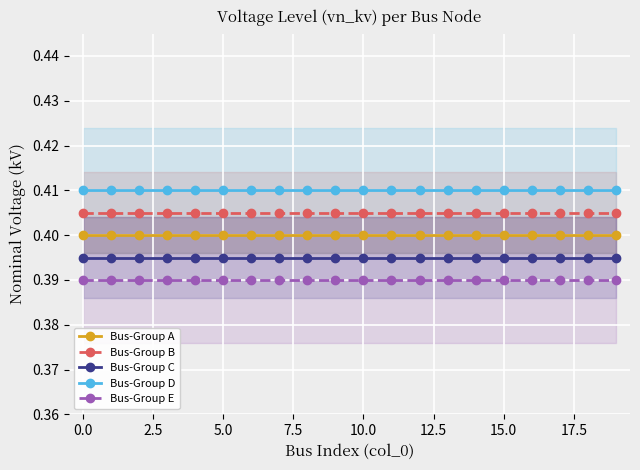

Which has a higher value, 18 or 13?

18